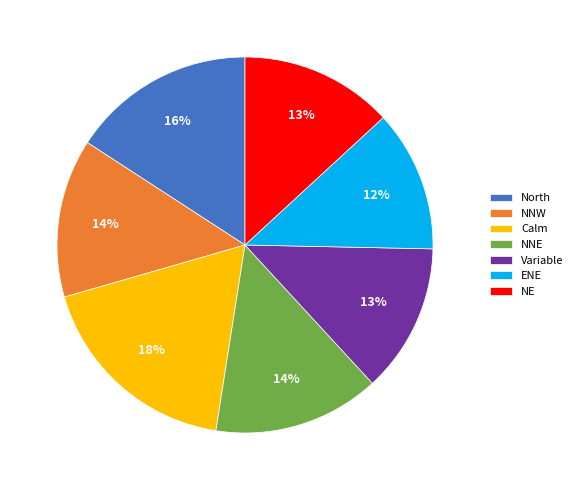

Combined, do NNE and NNW account for over 50%?

No